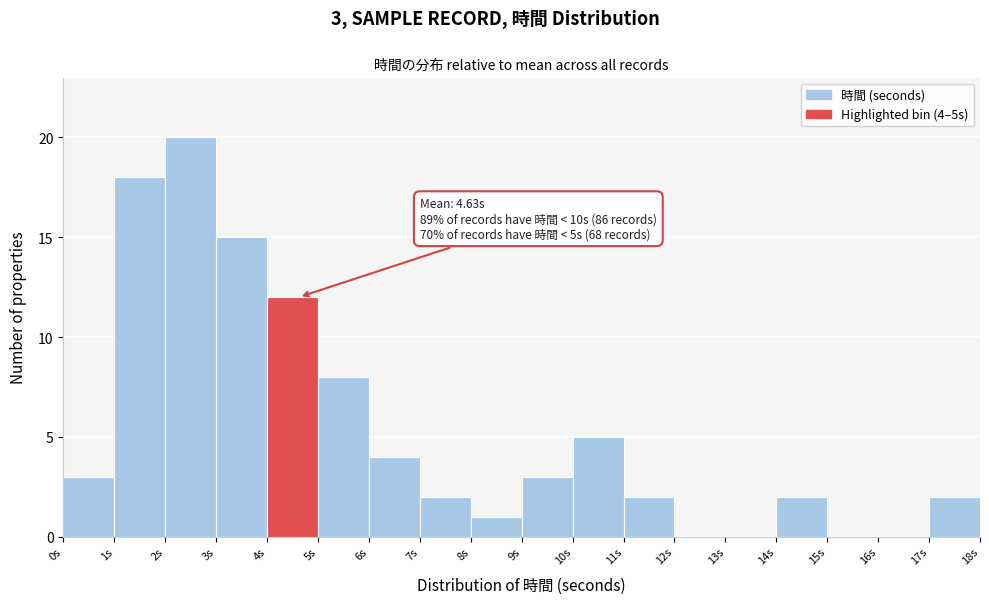

Over which range of the x-axis is the bar tallest?

2 to 3